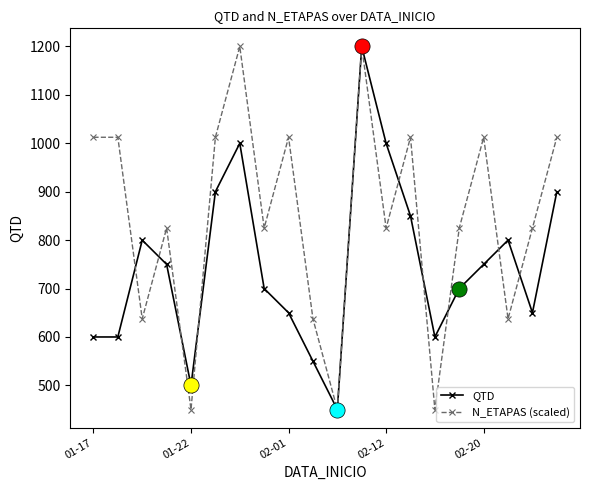

Which series has the largest total across all categories?

N_ETAPAS (scaled)